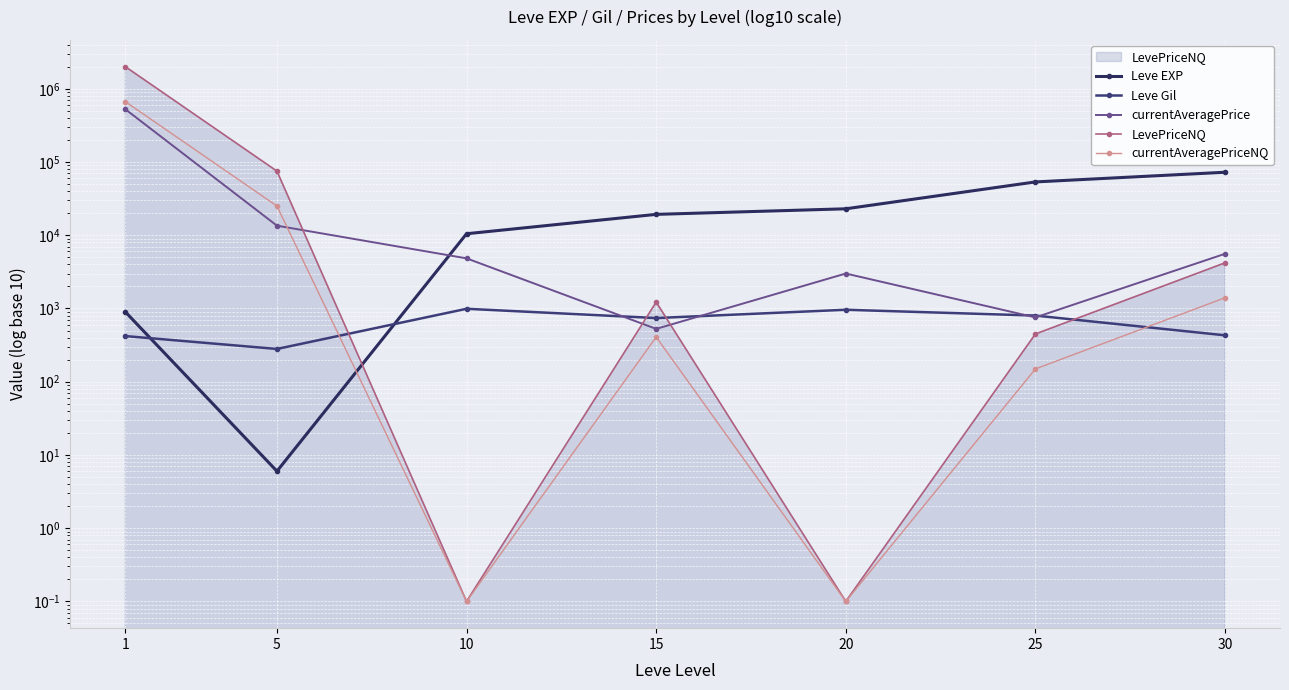

What are all the series names shown in the legend?

Leve EXP, Leve Gil, currentAveragePrice, LevePriceNQ, currentAveragePriceNQ